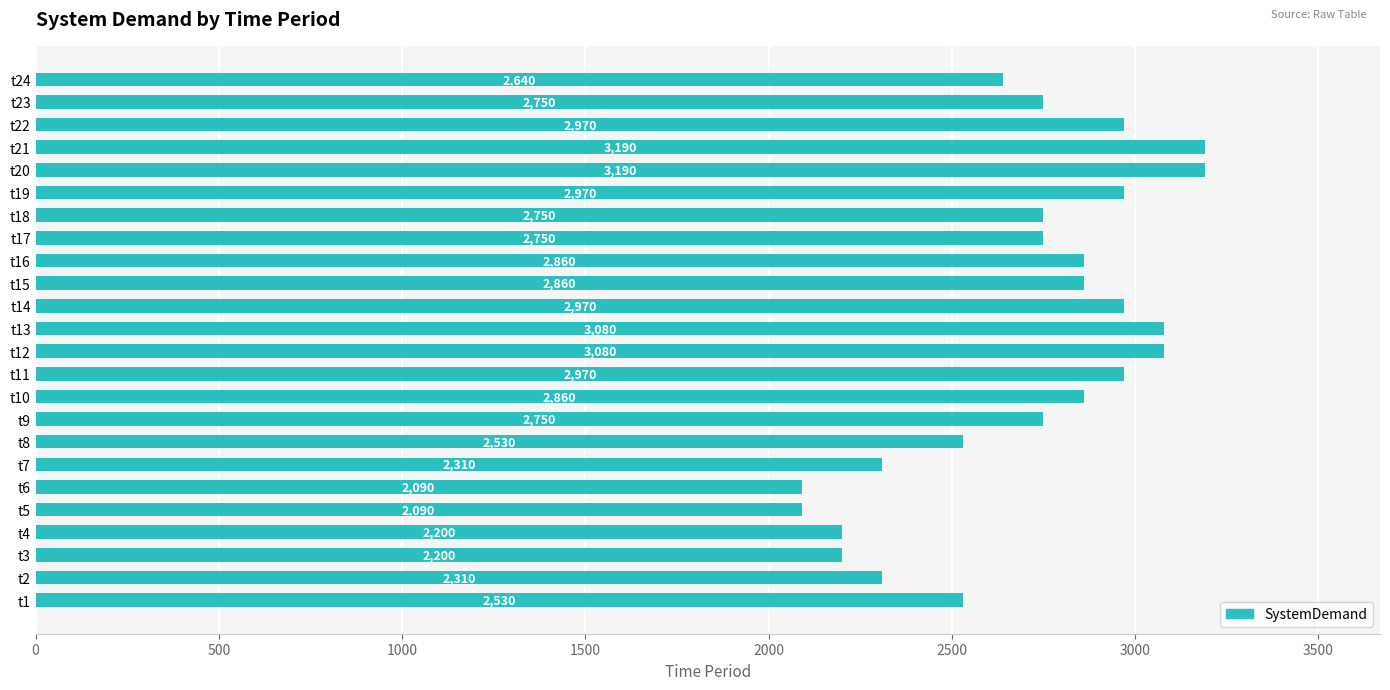

How many data points are less than 2750?

9